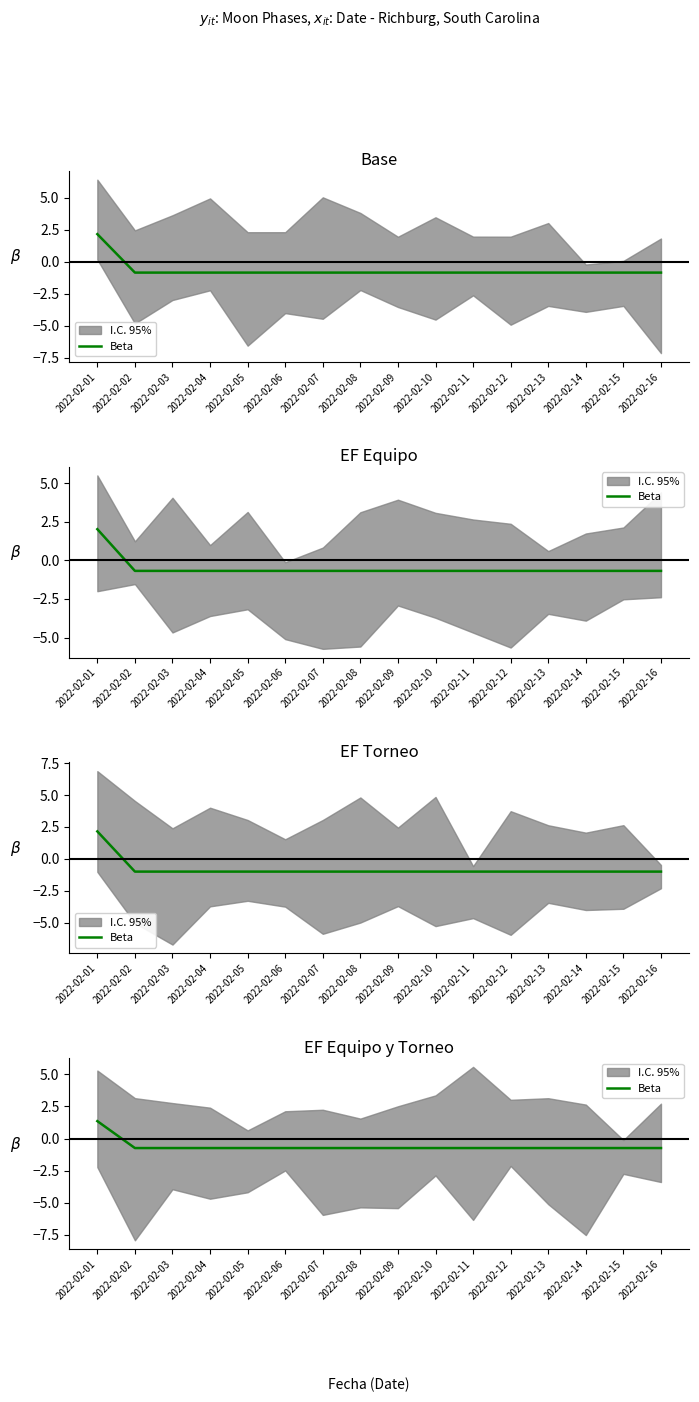

Reading right to left, what are all the values shown in this chart?

2022-02-16=-0.7	2022-02-15=-0.7	2022-02-14=-0.7	2022-02-13=-0.7	2022-02-12=-0.7	2022-02-11=-0.7	2022-02-10=-0.7	2022-02-09=-0.7	2022-02-08=-0.7	2022-02-07=-0.7	2022-02-06=-0.7	2022-02-05=-0.7	2022-02-04=-0.7	2022-02-03=-0.7	2022-02-02=-0.7	2022-02-01=1.4